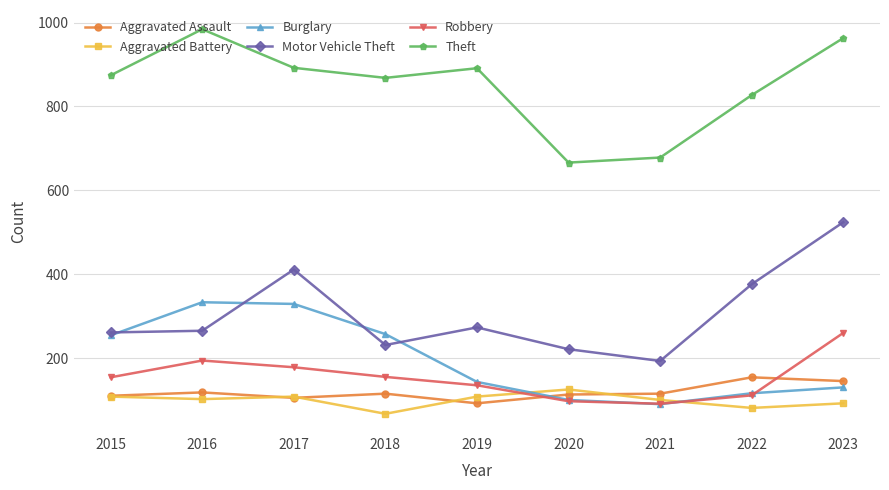

Does the chart display data point markers on the line(s)?

Yes